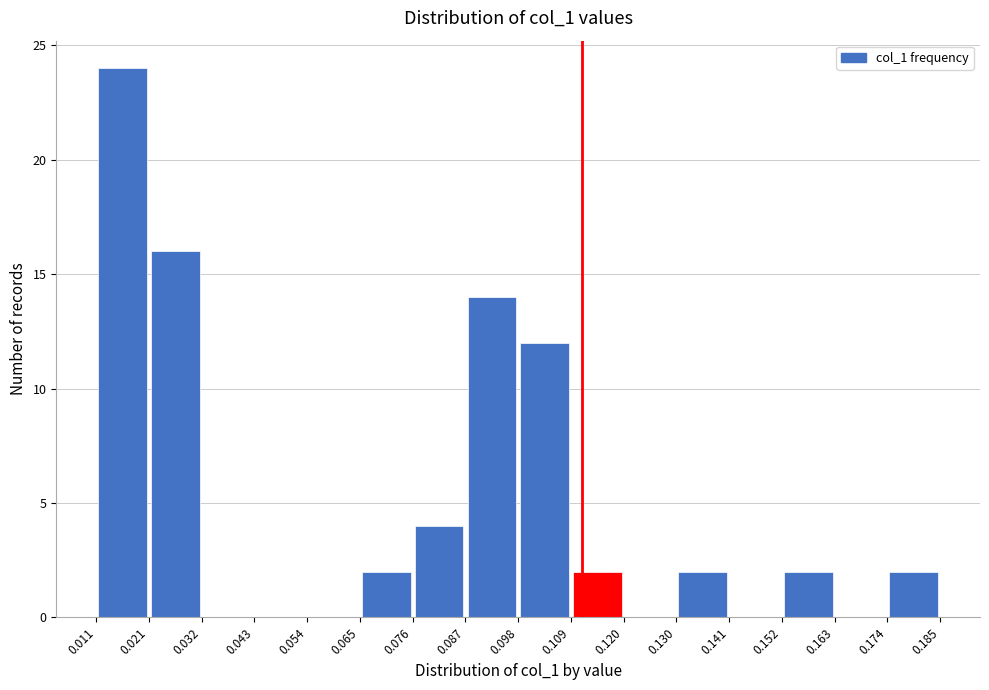

Reading left to right, list every bar in this chart as the range it spans on the x-axis followed by its height. The values are not printed on the chart, so give them approximately, as read against the axis.

0.011 to 0.021: 24
0.021 to 0.032: 16
0.032 to 0.043: 0
0.043 to 0.054: 0
0.054 to 0.065: 0
0.065 to 0.076: 2
0.076 to 0.087: 4
0.087 to 0.098: 14
0.098 to 0.109: 12
0.109 to 0.120: 2
0.120 to 0.130: 0
0.130 to 0.141: 2
0.141 to 0.152: 0
0.152 to 0.163: 2
0.163 to 0.174: 0
0.174 to 0.185: 2